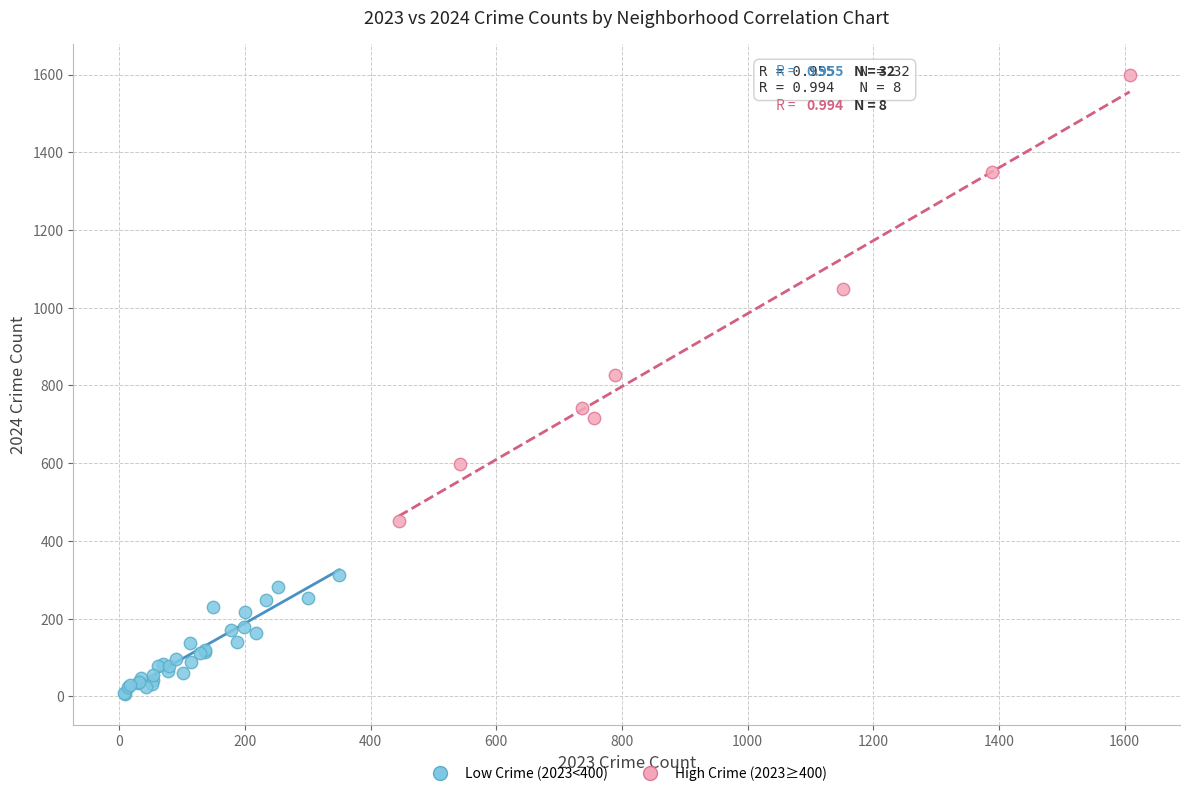

Which series reaches the maximum Y coordinate?

High Crime (2023≥400)